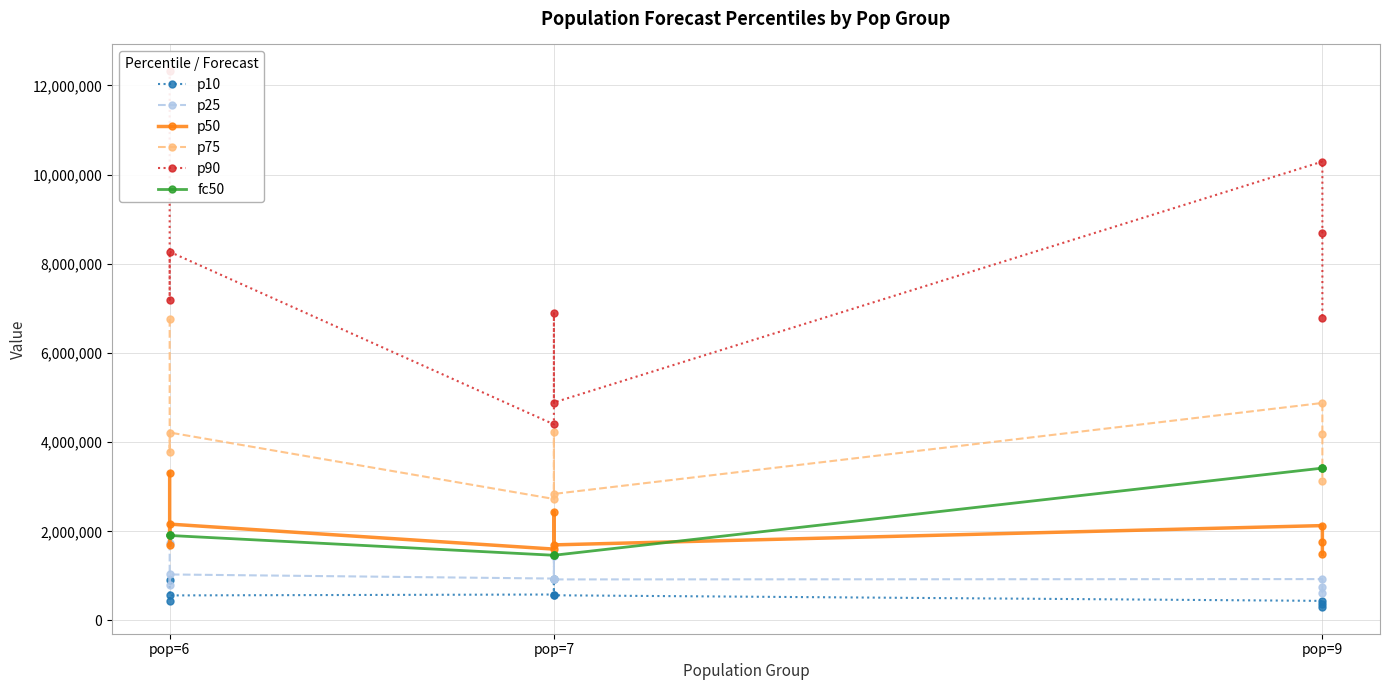

What are all the series names shown in the legend?

p10, p25, p50, p75, p90, fc50